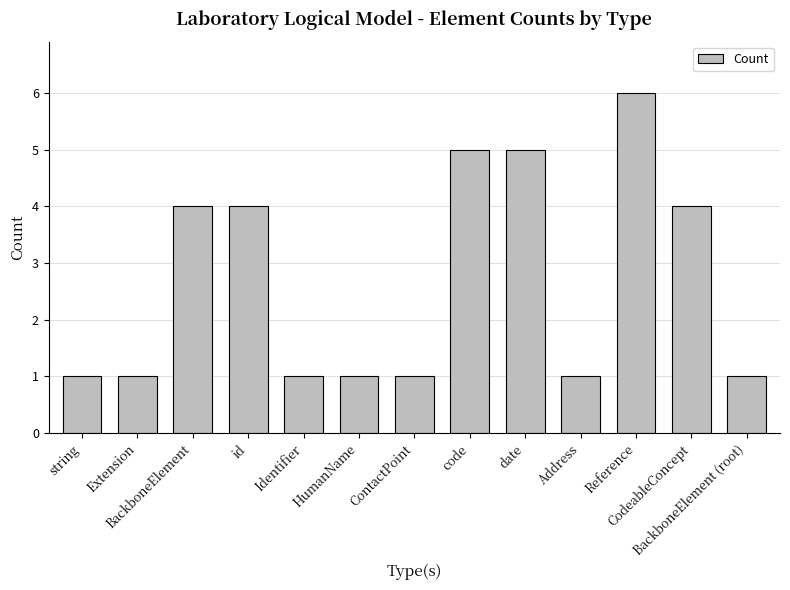

Reading left to right, extract all data points from this chart.

string=1	Extension=1	BackboneElement=4	id=4	Identifier=1	HumanName=1	ContactPoint=1	code=5	date=5	Address=1	Reference=6	CodeableConcept=4	BackboneElement (root)=1